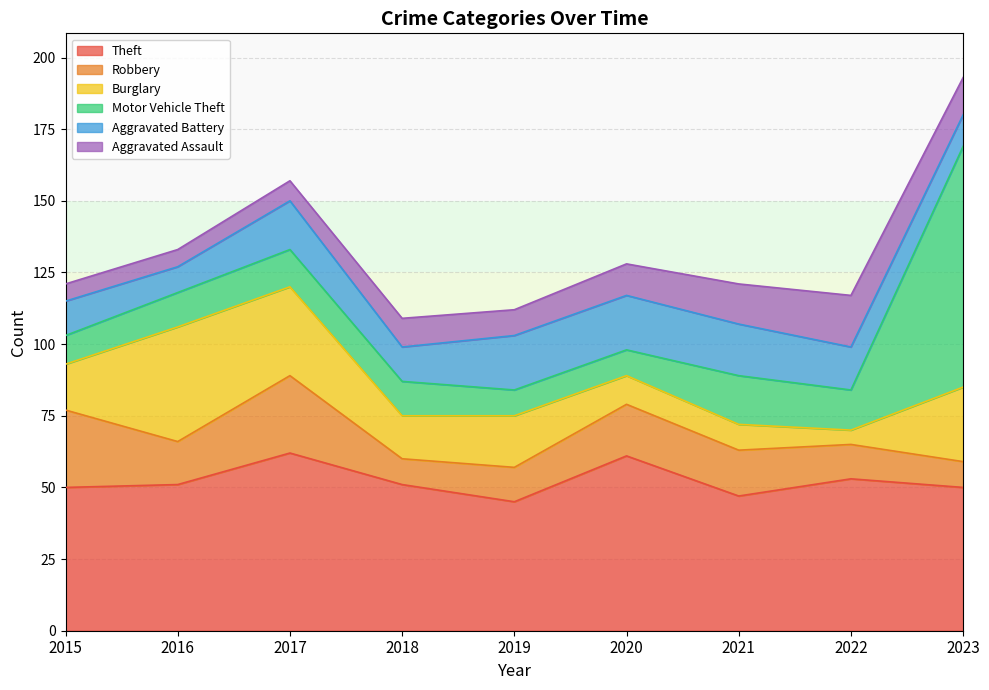

What is the value of the Robbery point at the 6th from the left?

18